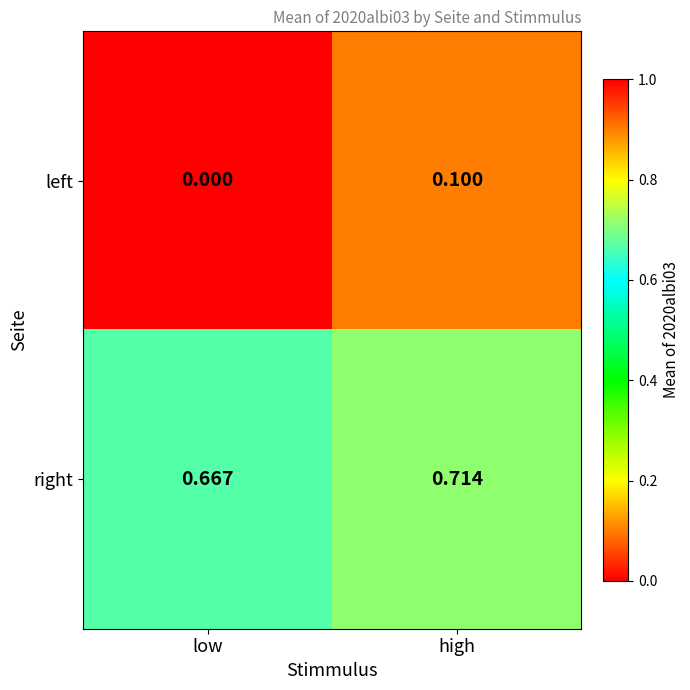

Which series has the largest range (max minus min)?

left